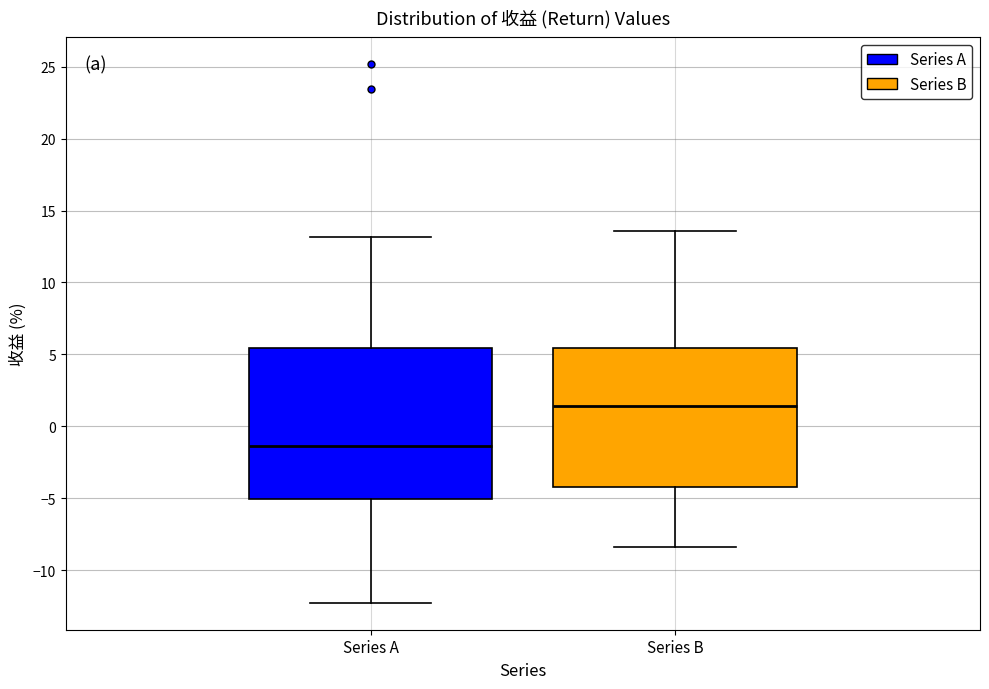

Where is the lower edge of the box for Series A on the y-axis? The values are not printed on the chart, so give them approximately, as read against the axis.

-5.0